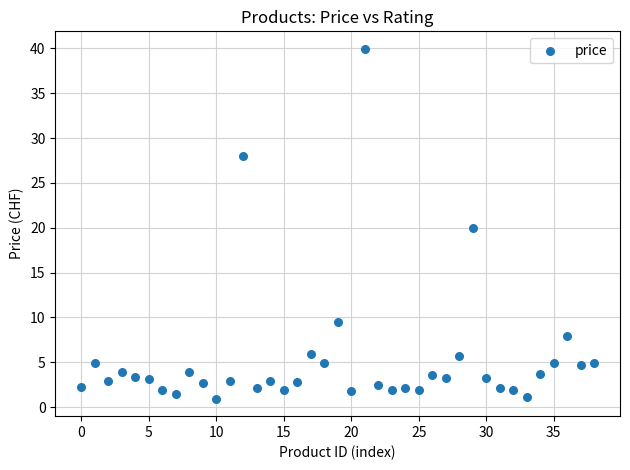

What is the range of Y values (max minus min)?

39.0